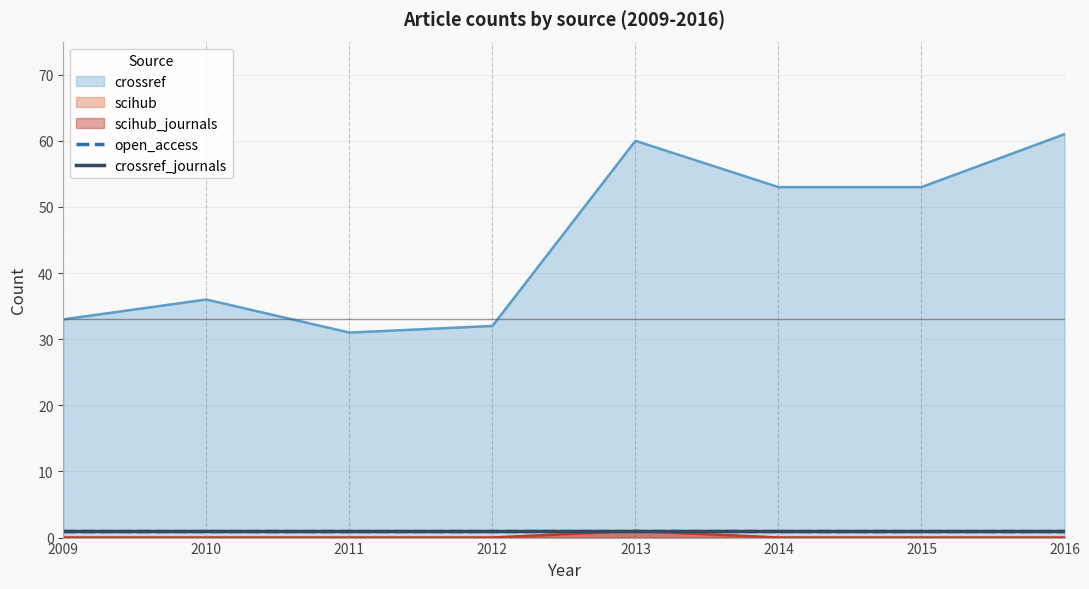

How many scihub_journals values are between 0 and 1?

8